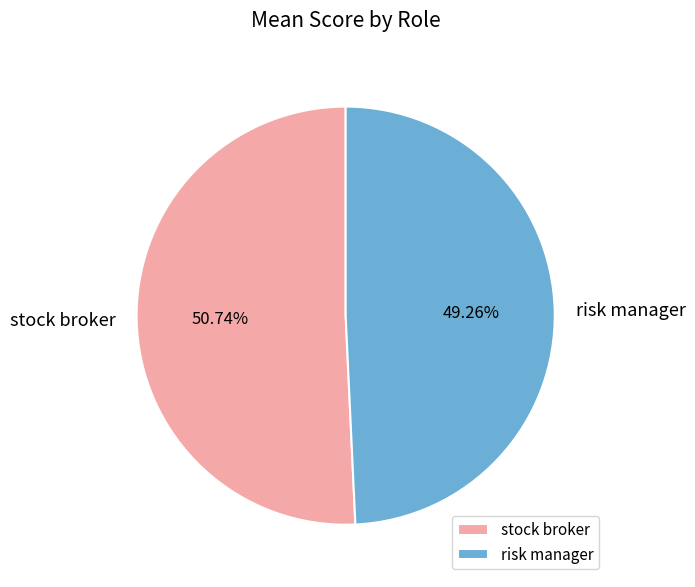

Is it true that risk manager is 55% of the pie?

False